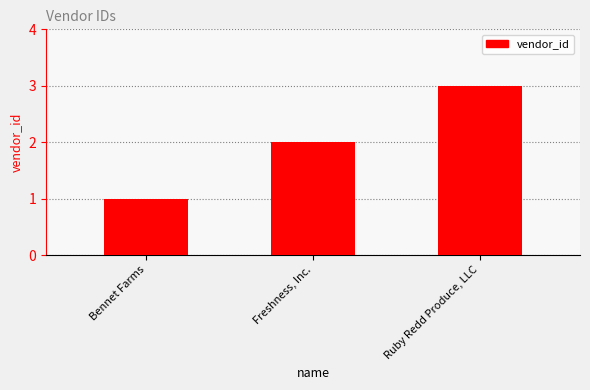

At which category does the chart reach its minimum across all series?

Bennet Farms